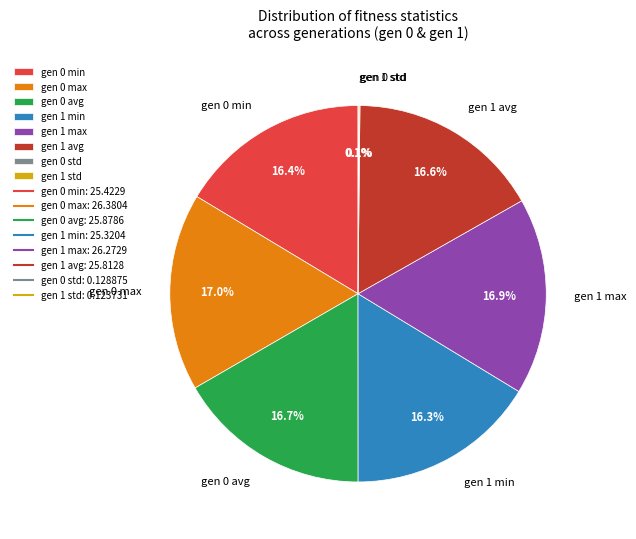

The gen 1 min slice represents 22% of the pie. True or false?

False